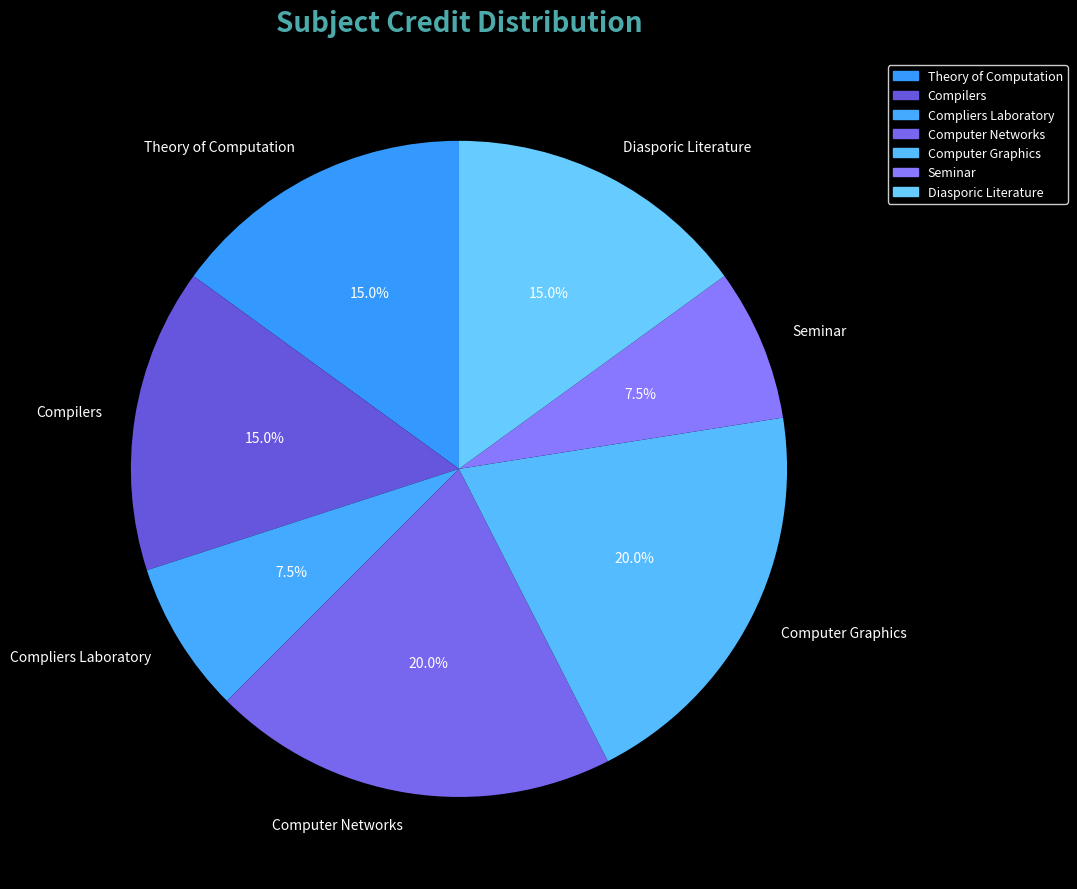

Is it true that Seminar is 1% of the pie?

False